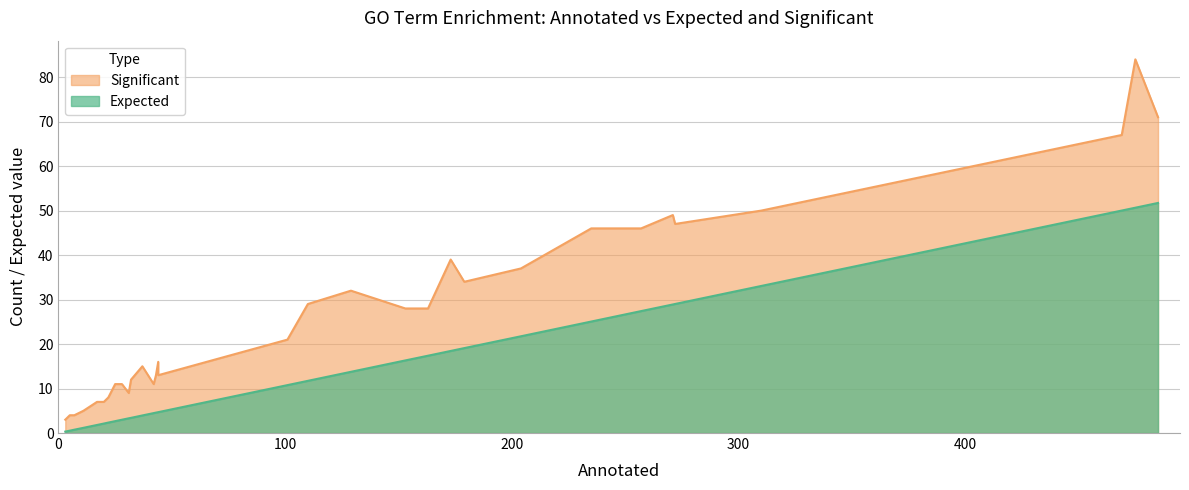

What is the value of the Expected point at the 8th from the left?

1.8